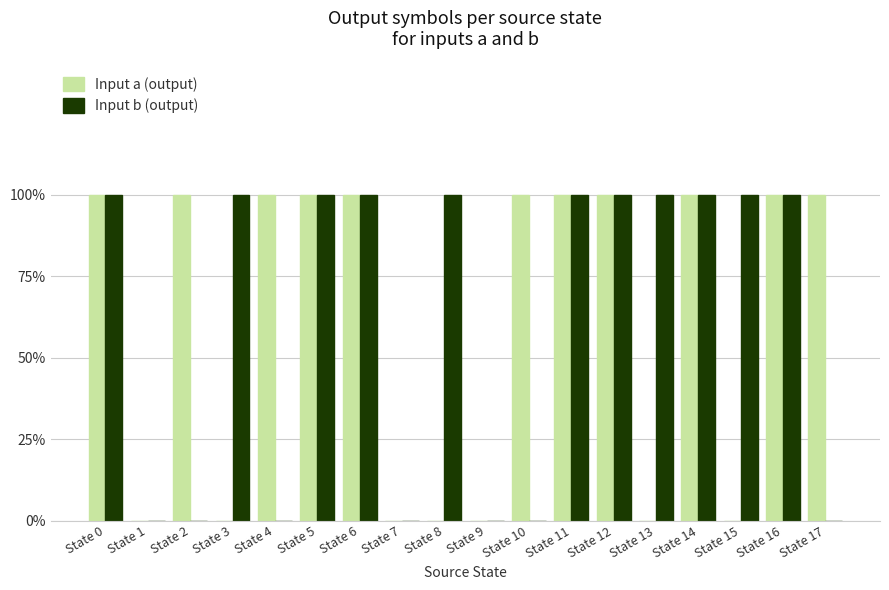

What are all the series names shown in the legend?

Input a (output), Input b (output)